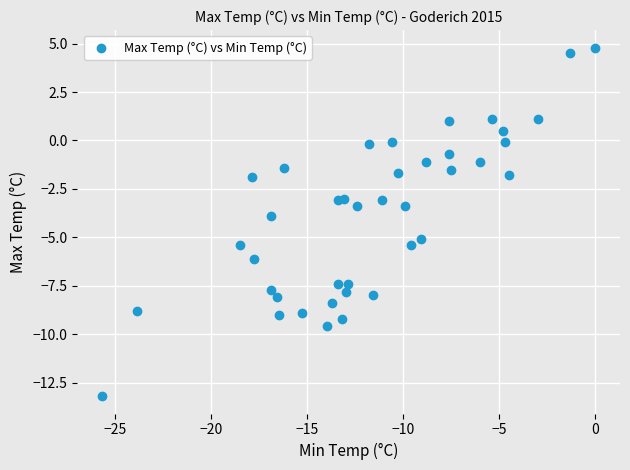

What is the range of Y values (max minus min)?

18.0